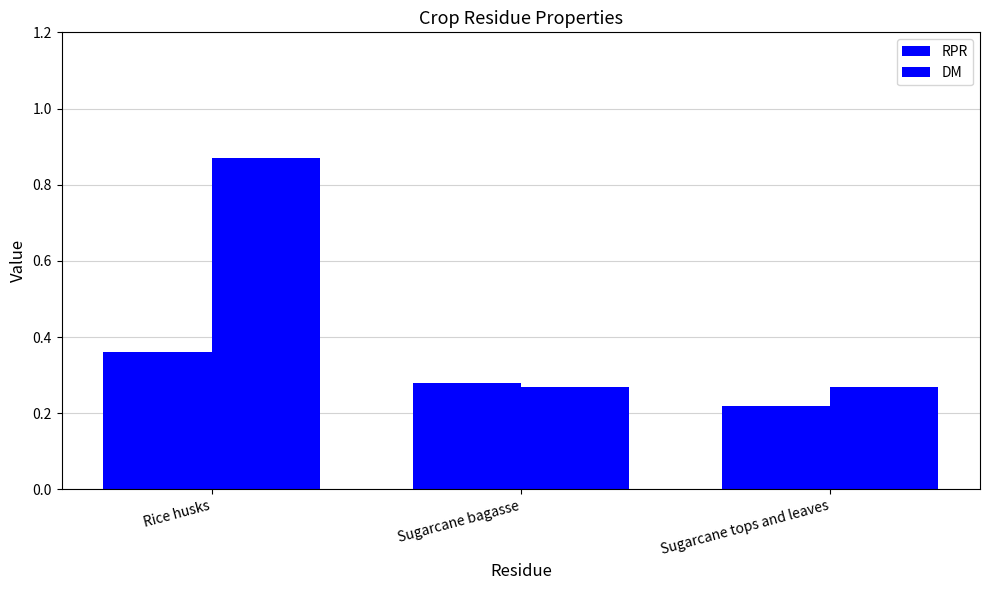

True or false: RPR has a value of 0.1 at Sugarcane tops and leaves.

False